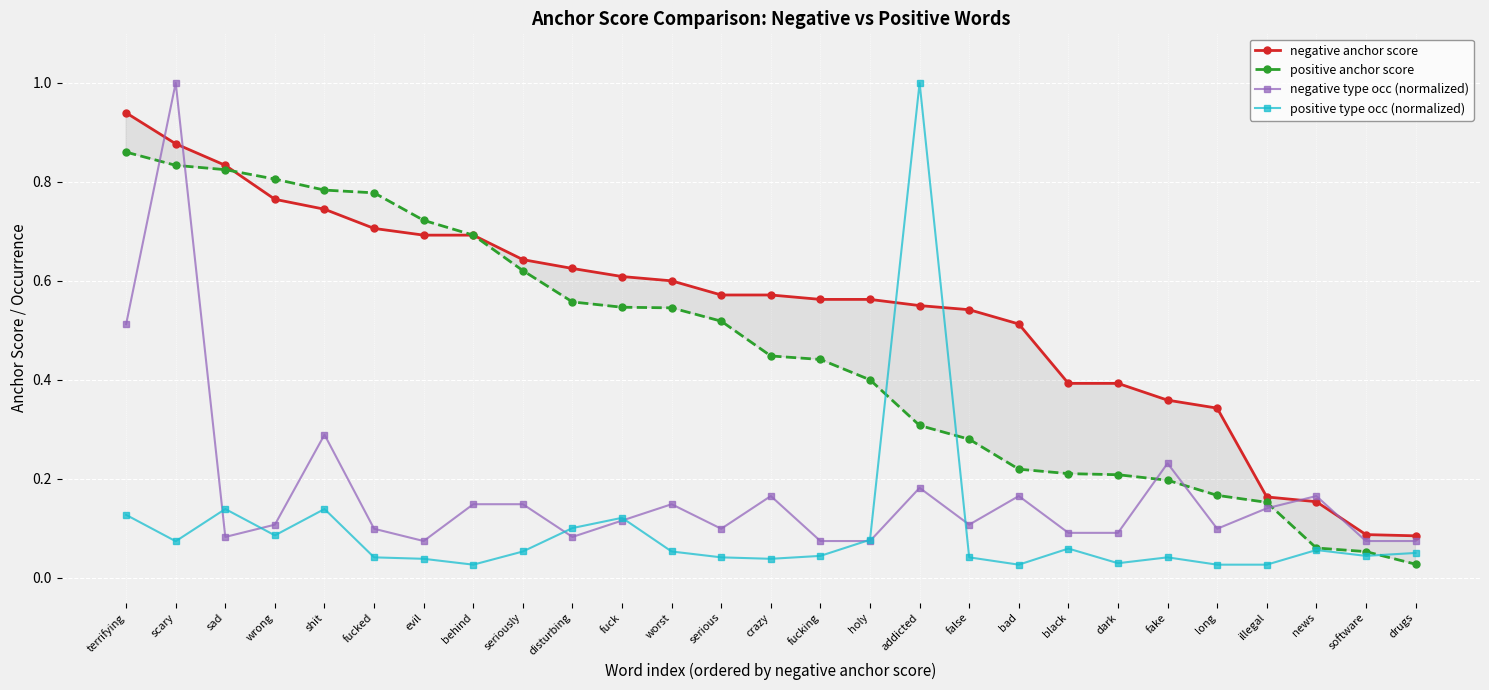

Is this an area chart (filled region under the line)?

No